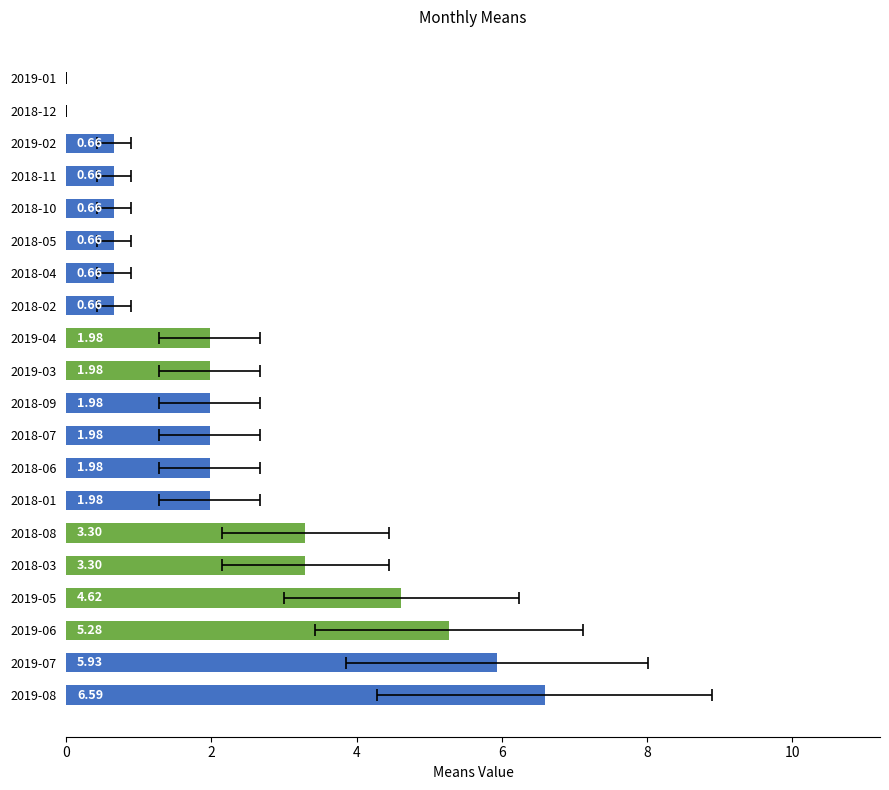

How many bars are there in total?

20